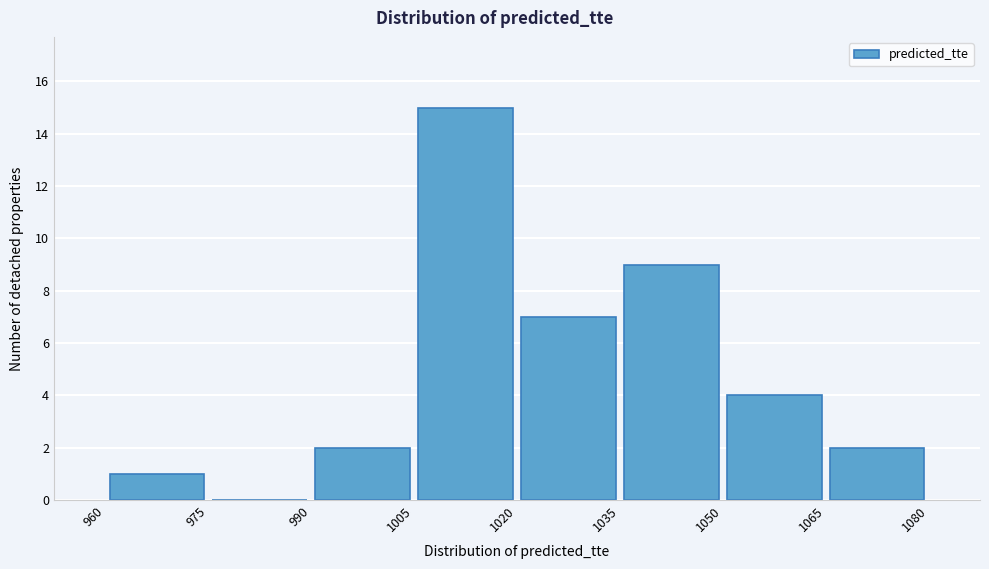

Which range on the x-axis has the tallest bar?

1005 to 1020